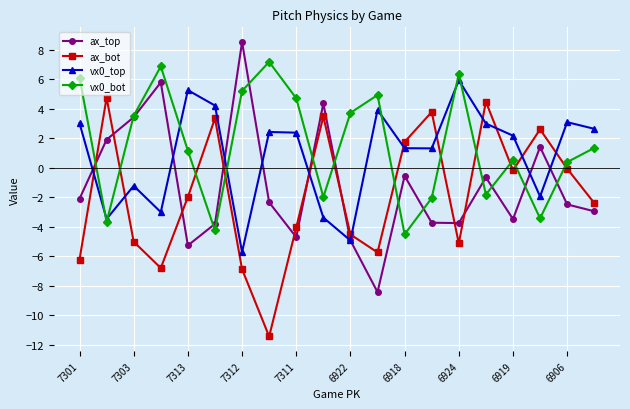

How many lines are shown in the chart?

4